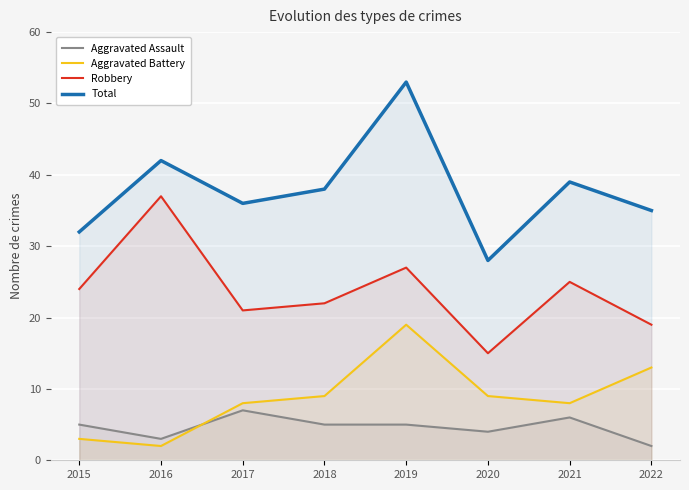

True or false: Aggravated Assault and Robbery cross at least once.

False